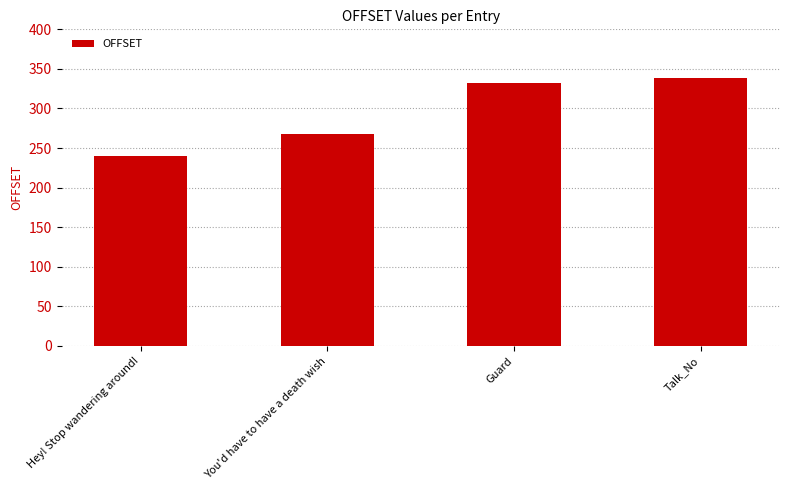

List the labels in order of value, largest first.

Talk_No, Guard, You'd have to have a death wish, Hey! Stop wandering around!